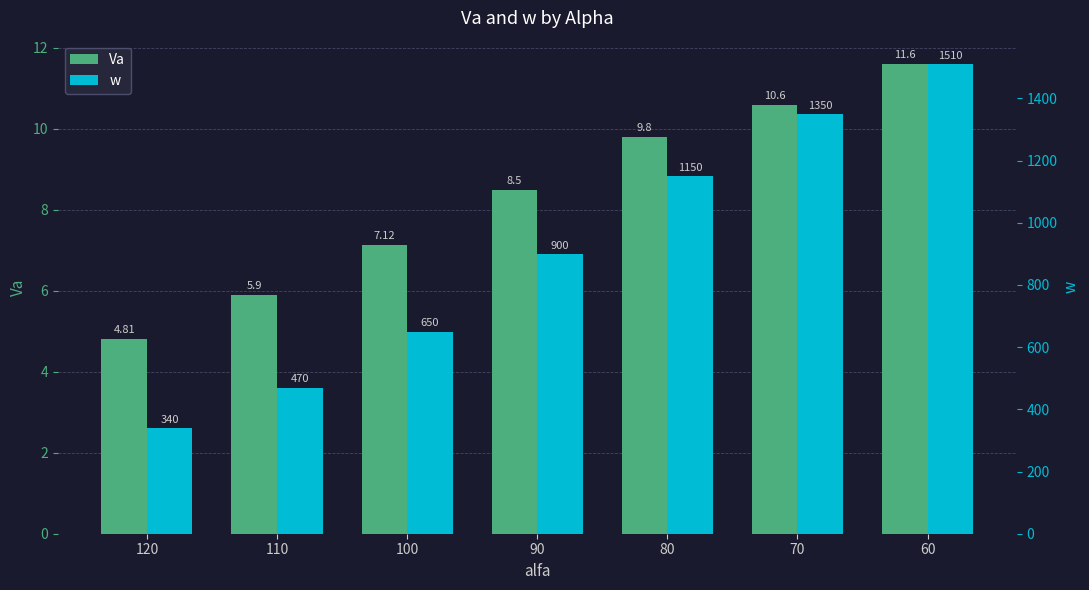

Rank the categories by w value from highest to lowest.

60, 70, 80, 90, 100, 110, 120